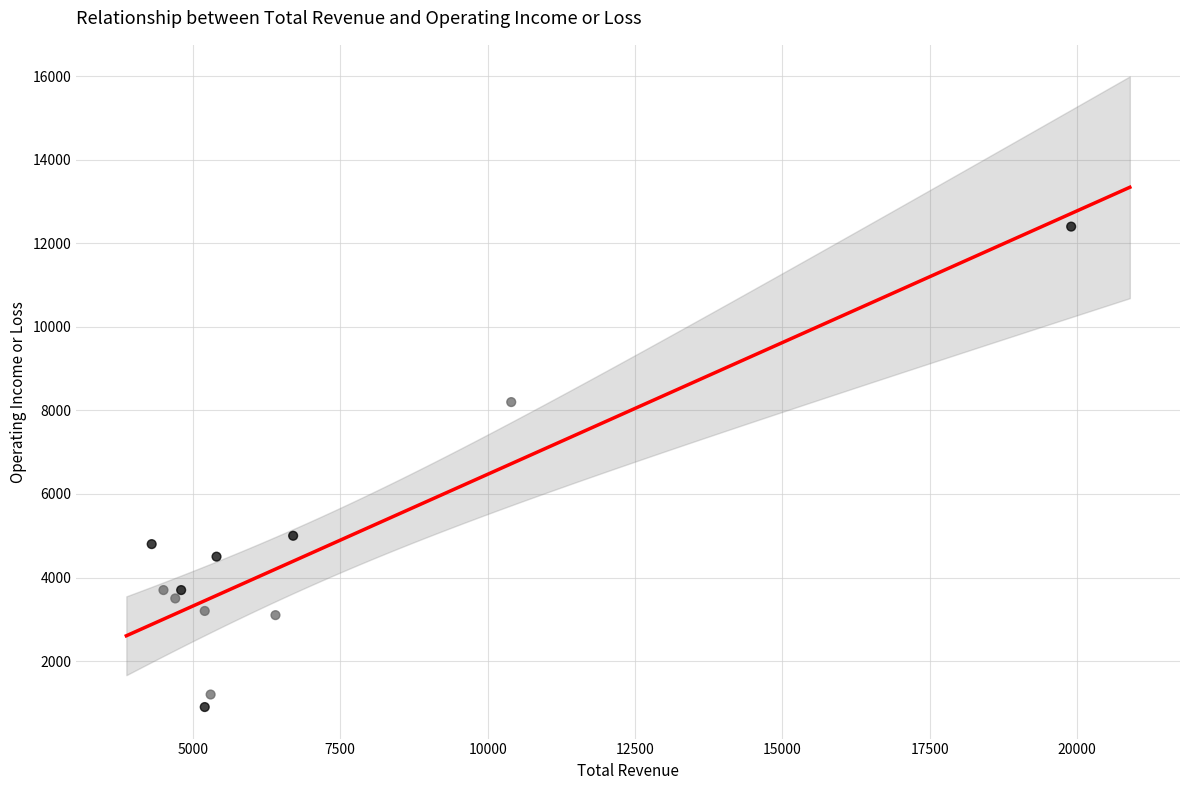

What is the average Y value?

4517